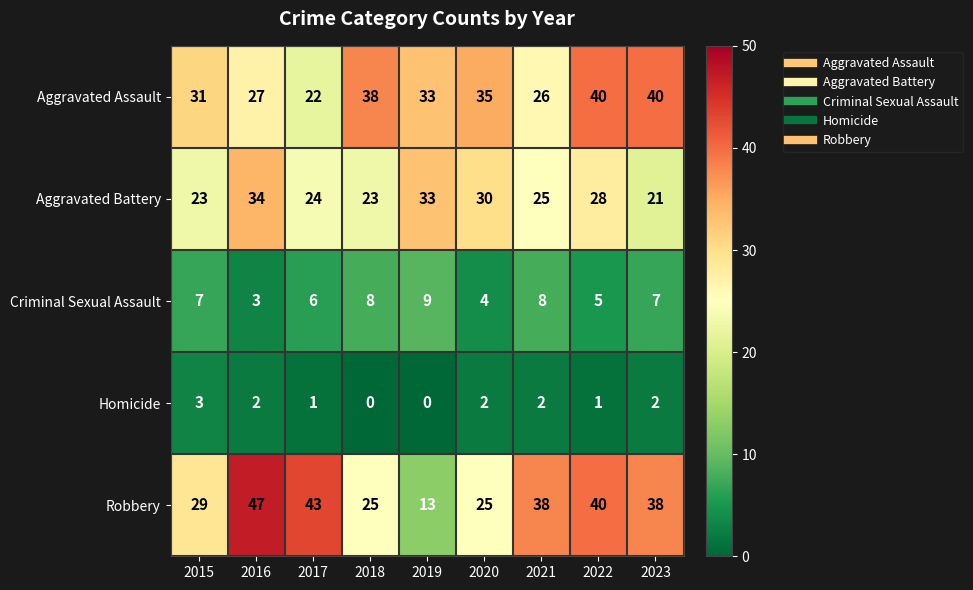

Between 2017 and 2019, which series saw the biggest shift?

Robbery